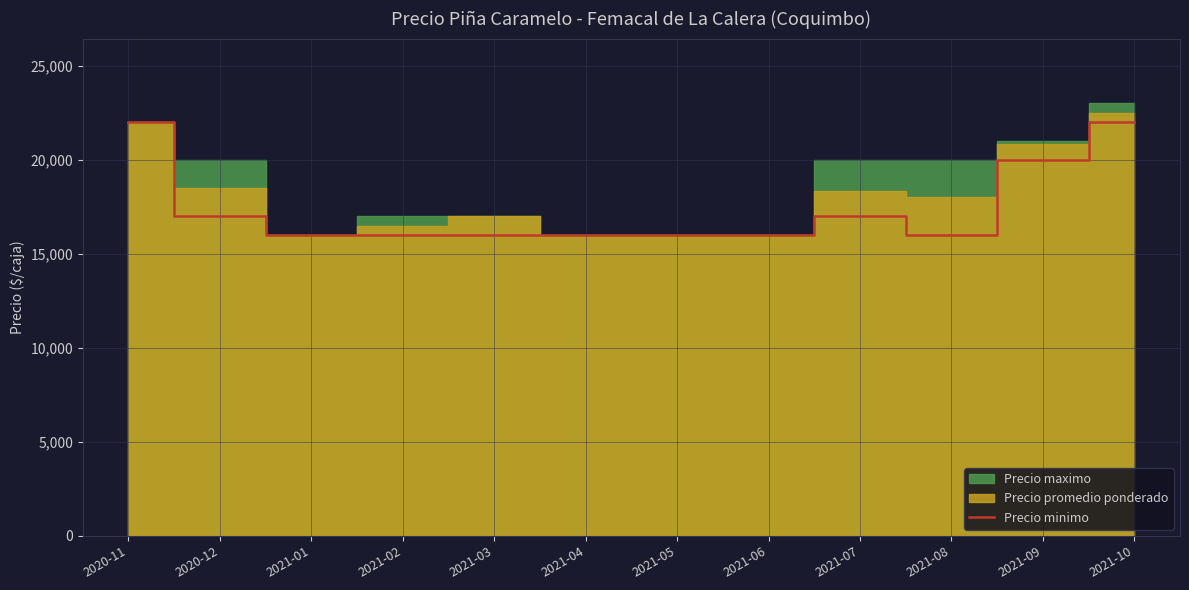

What is the difference between the maximum and minimum values?

6000